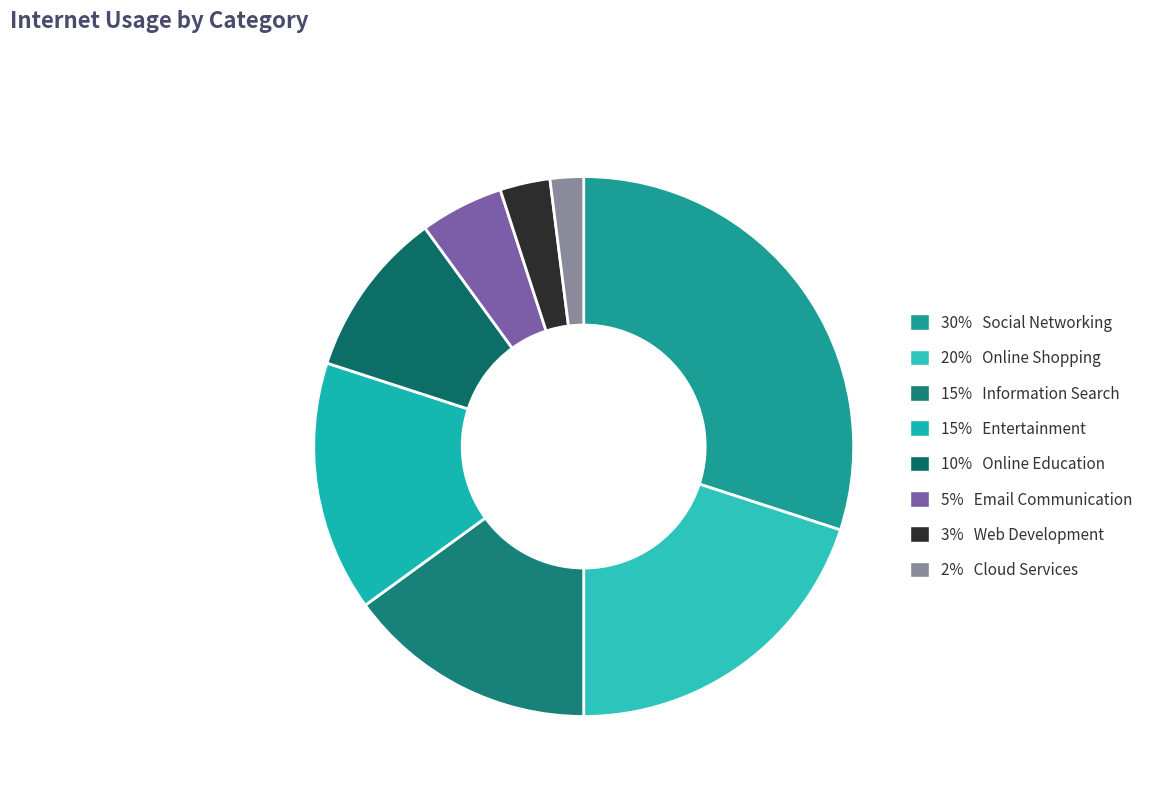

How many segments does this pie chart have?

8